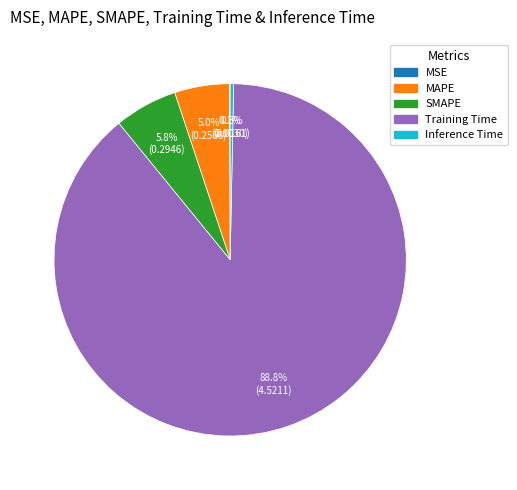

Is the sum of Inference Time and SMAPE greater than half?

No